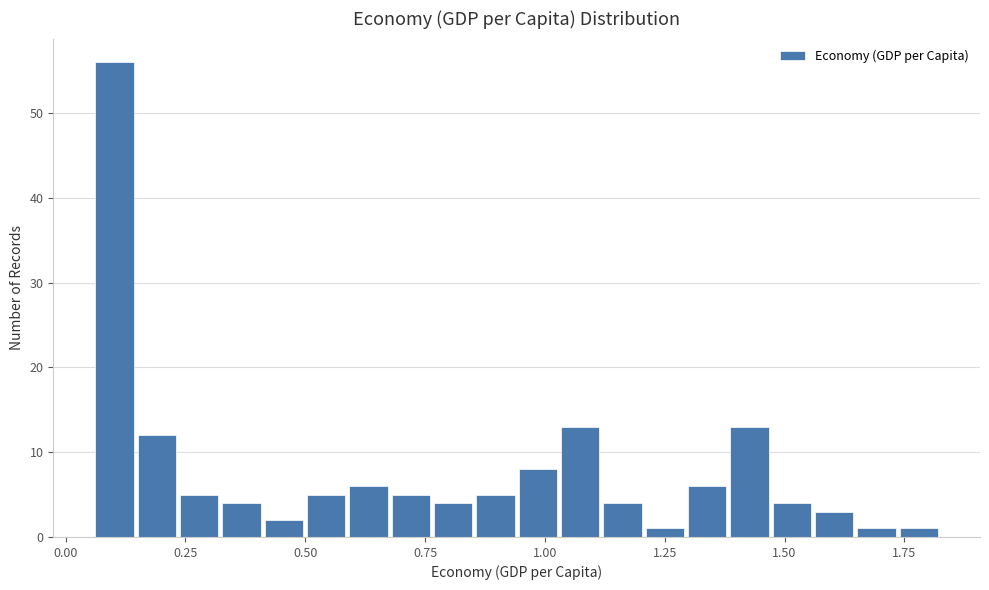

Around what value on the x-axis is the tallest bar? Give the approximate position of its centre, as read against the axis.

0.10